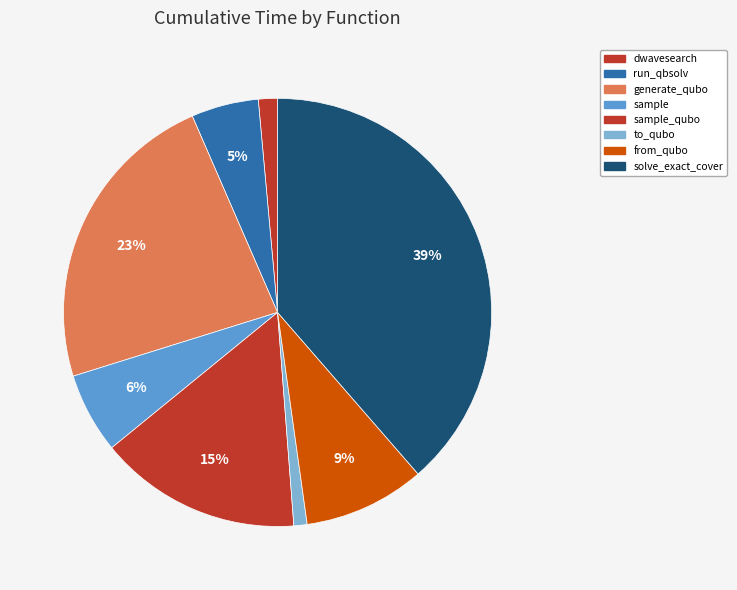

What percentage is the to_qubo slice, to the nearest percent?

1%